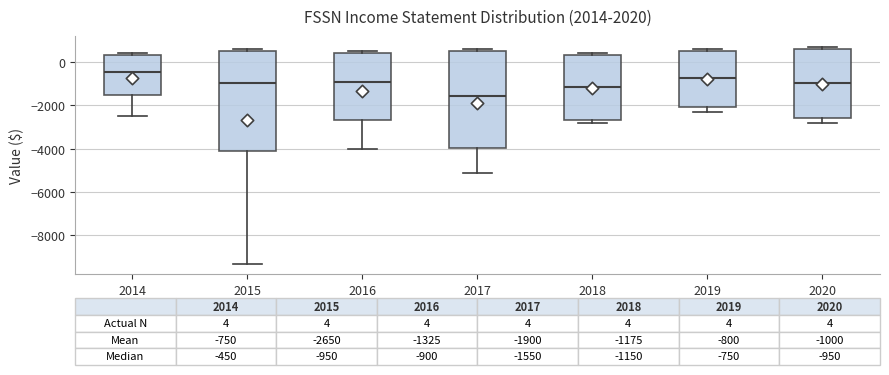

Which box's median line is the lowest?

2017